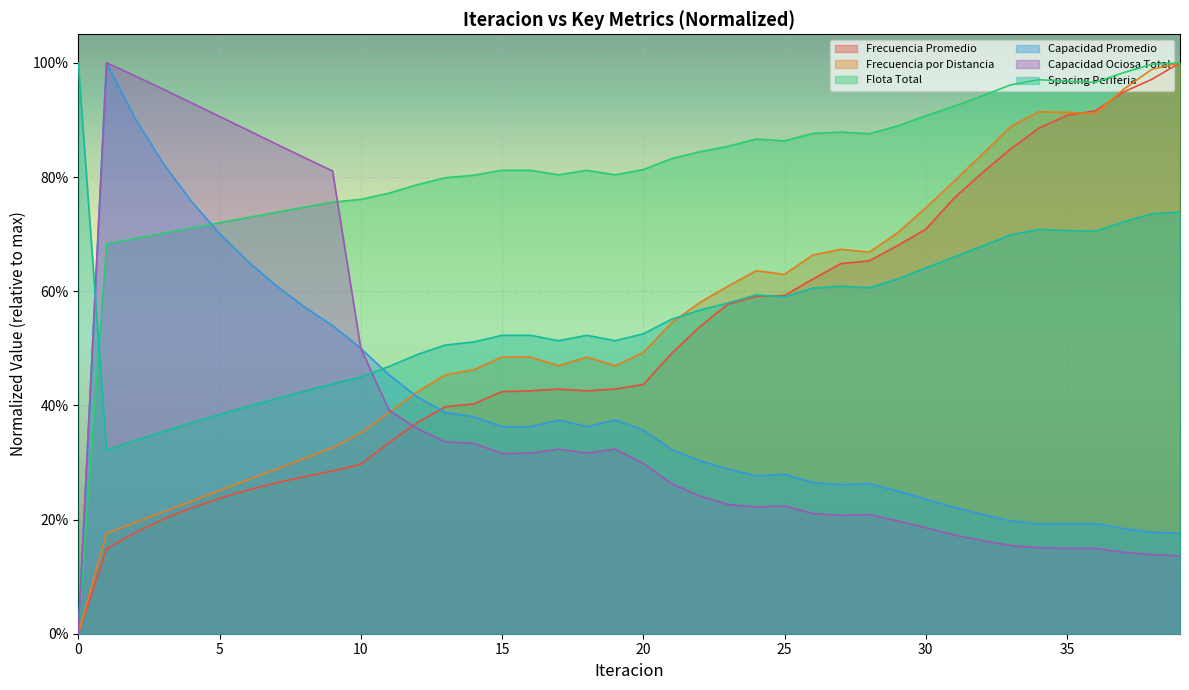

How many lines are shown in the chart?

6